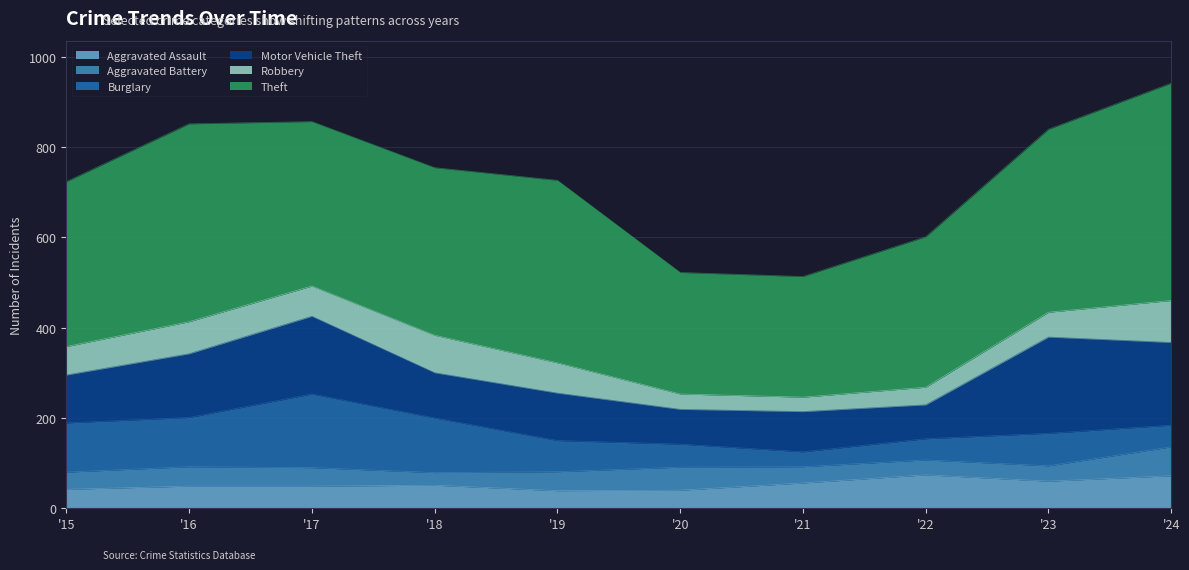

What value does the Motor Vehicle Theft series have at 2021?

89